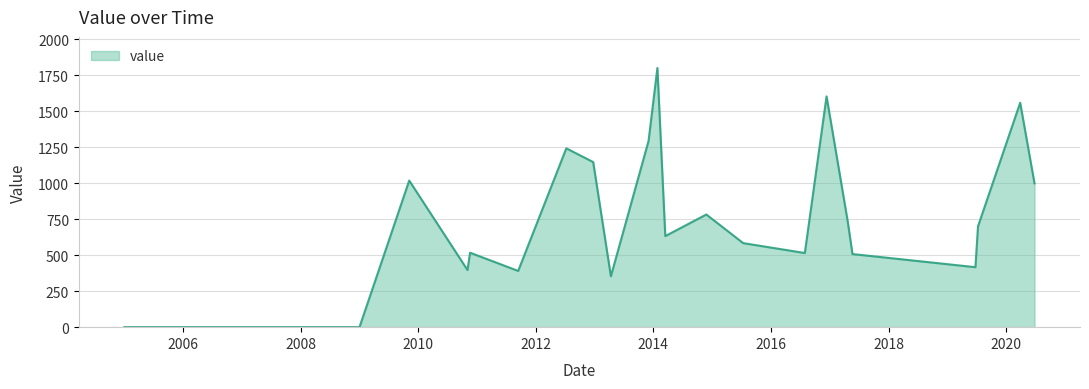

What is the difference between the maximum and minimum values?

1800.1